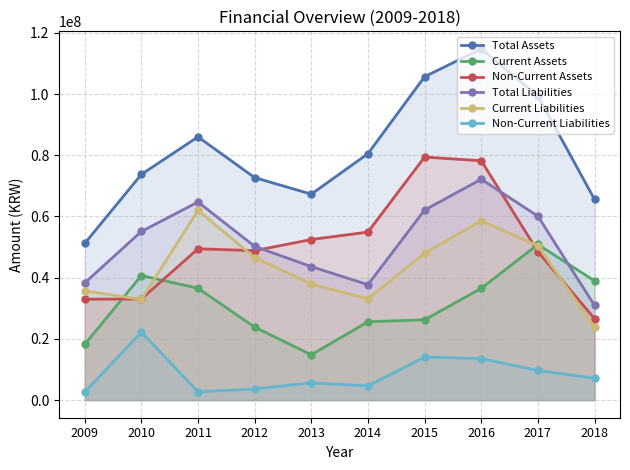

List the series in order of their peak value, lowest first.

Non-Current Liabilities, Current Assets, Current Liabilities, Total Liabilities, Non-Current Assets, Total Assets